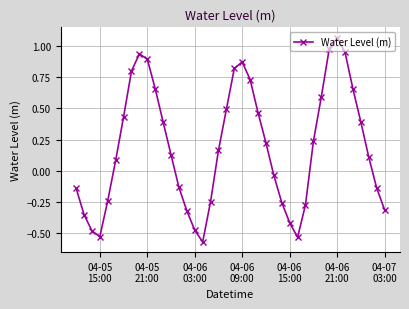

What is the value of the 32nd point from the left?

0.6